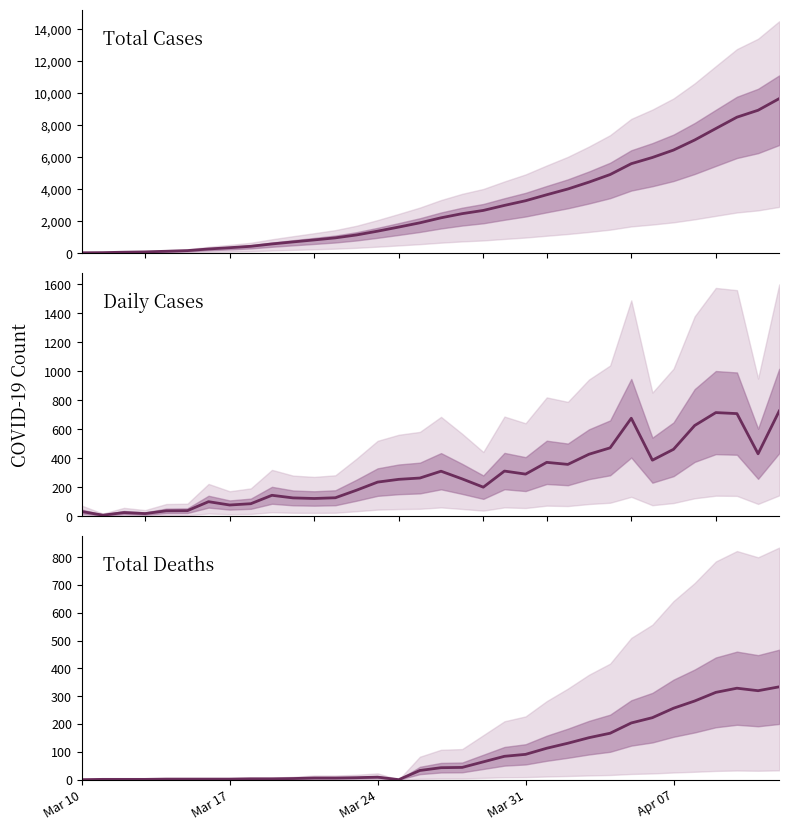

What is the value of the Total number of deaths point at the 26th from the left?

167